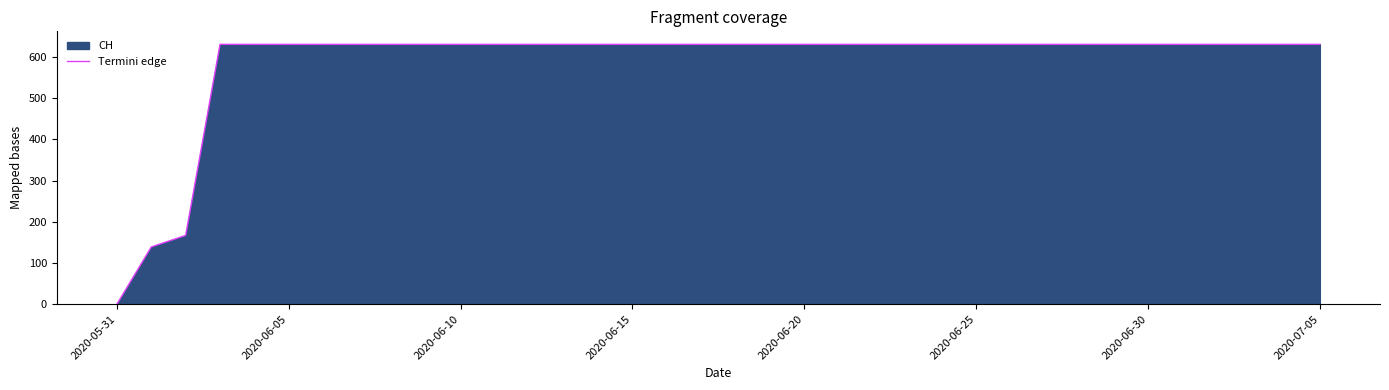

What is the maximum value shown in the chart?

631